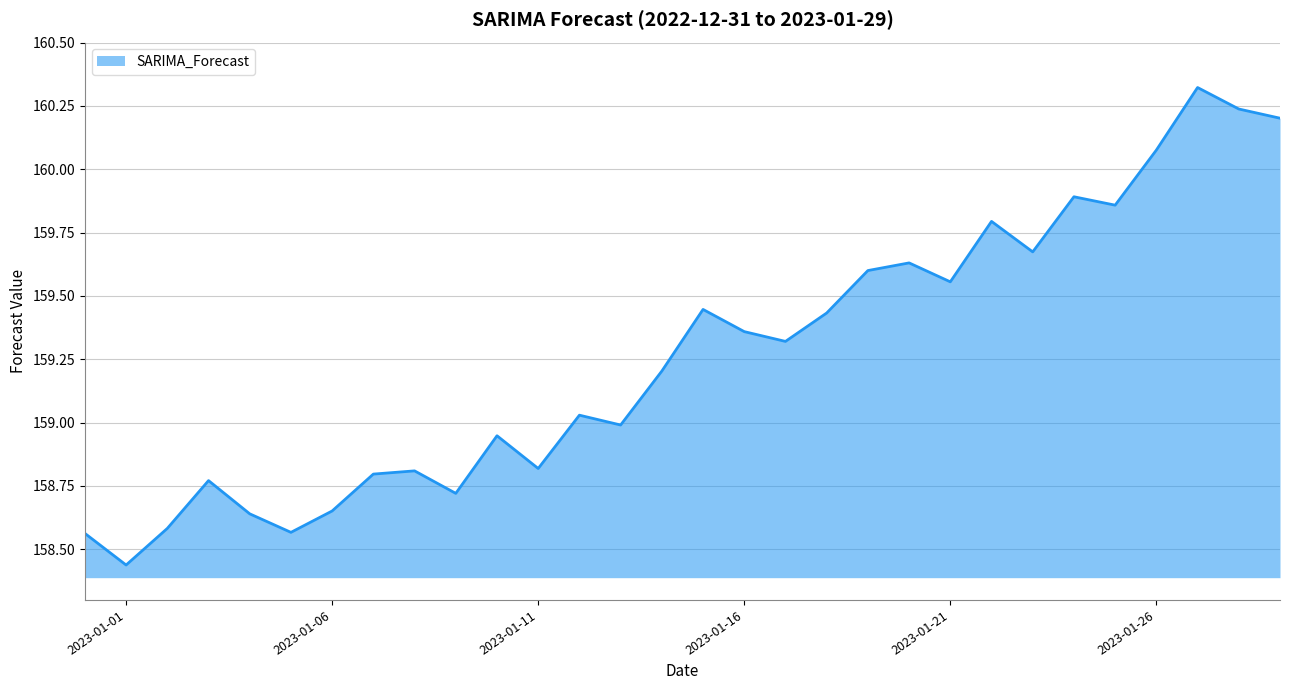

Does the chart have visible grid lines?

Yes